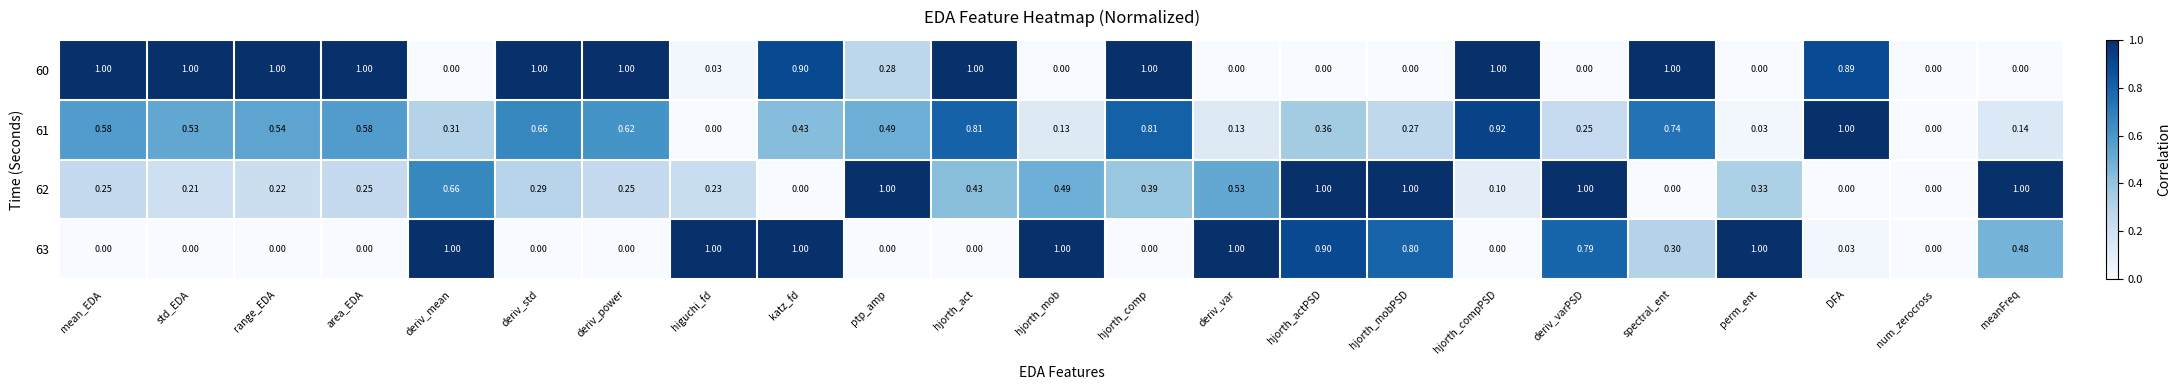

Rank the series at perm_ent from lowest to highest value.

60, 61, 62, 63